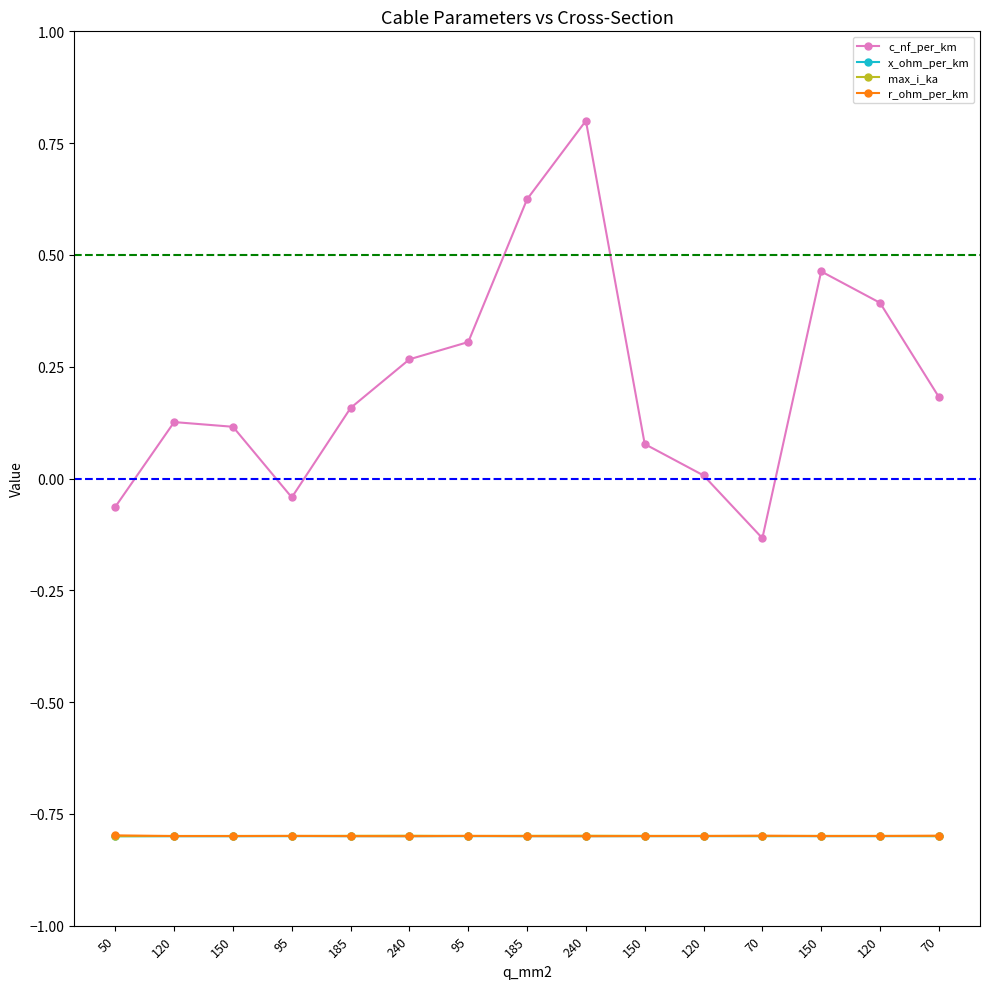

How many lines are shown in the chart?

4